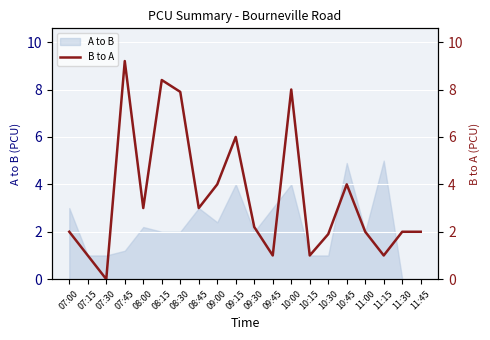

Which label corresponds to the largest value in the chart?

07:45